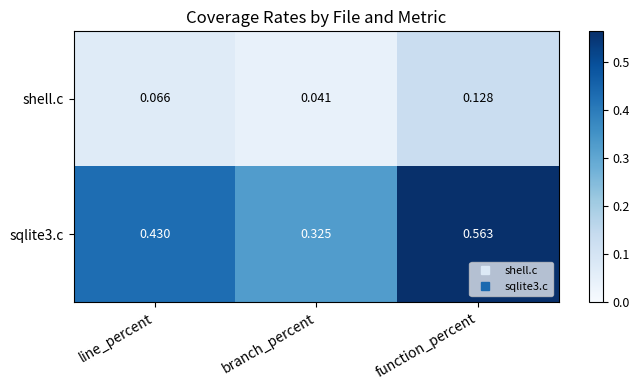

What is the total value across all series at line_percent?

0.5